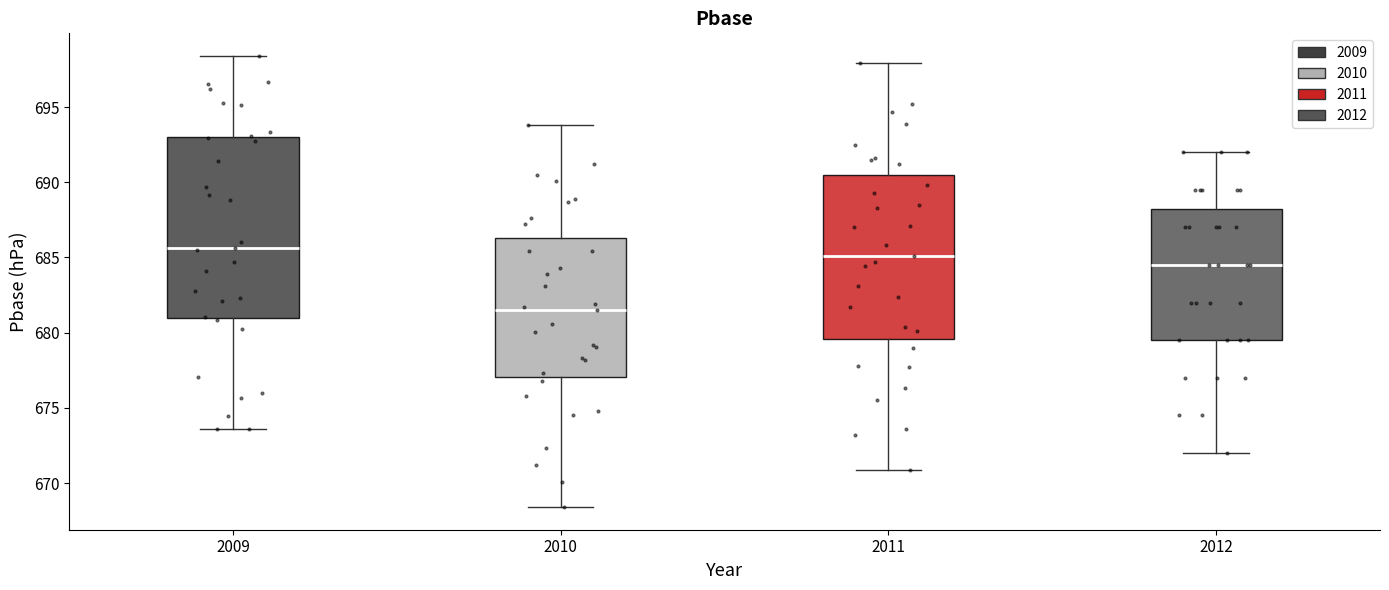

Which box has the lowest median line?

2010